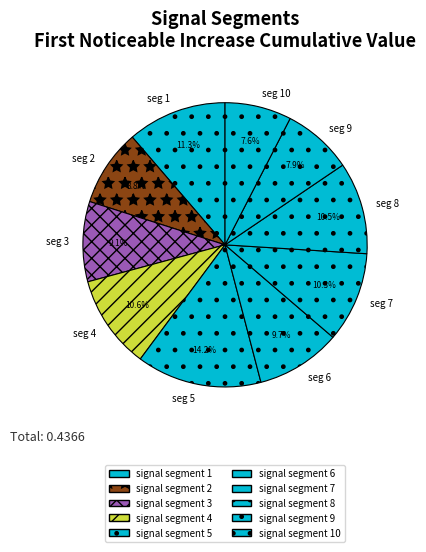

Combined, what portion of the pie is signal segment 6 and signal segment 5?

23.9%